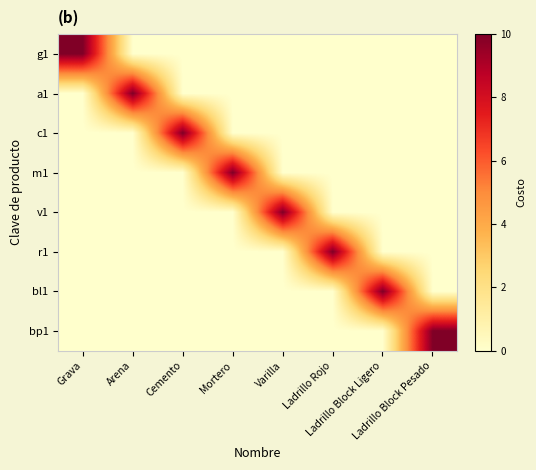

Which series has the largest range (max minus min)?

g1